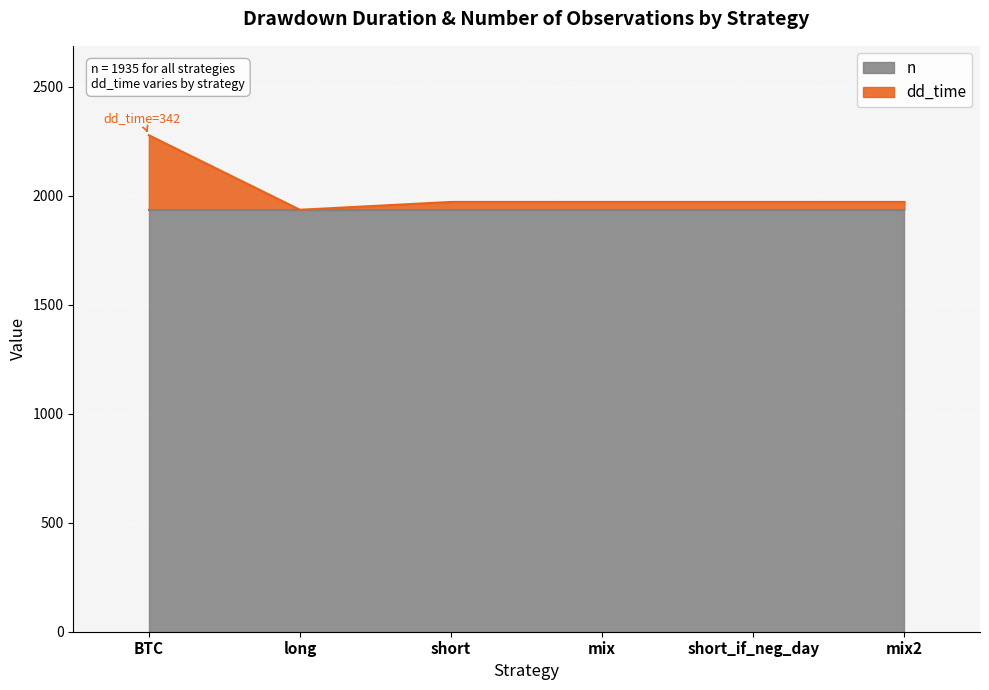

The n series shows 1935 at short_if_neg_day. True or false?

True